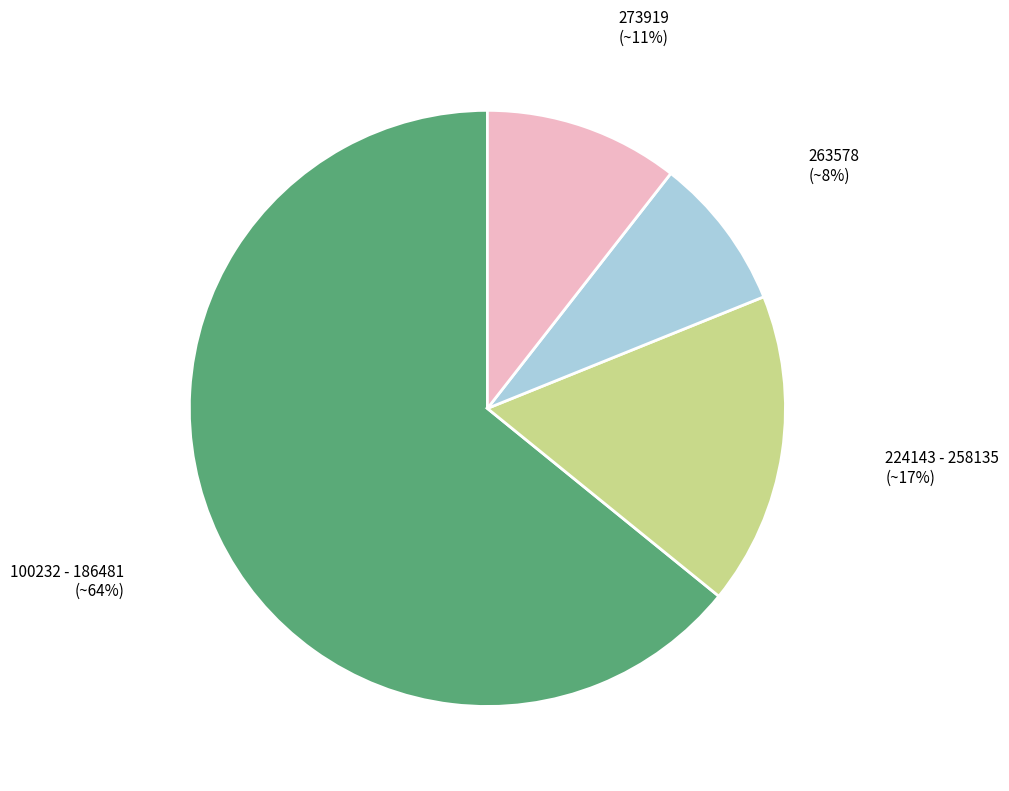

To the nearest percent, what is the difference between the largest and smallest slice percentages?

56%